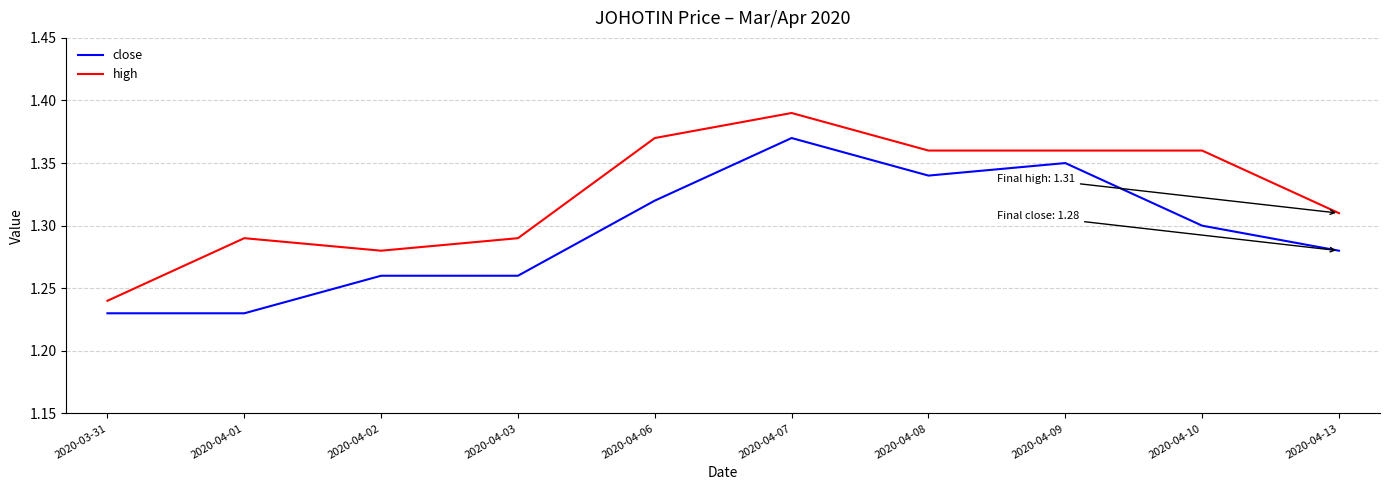

What position from the left is 2020-04-03?

4